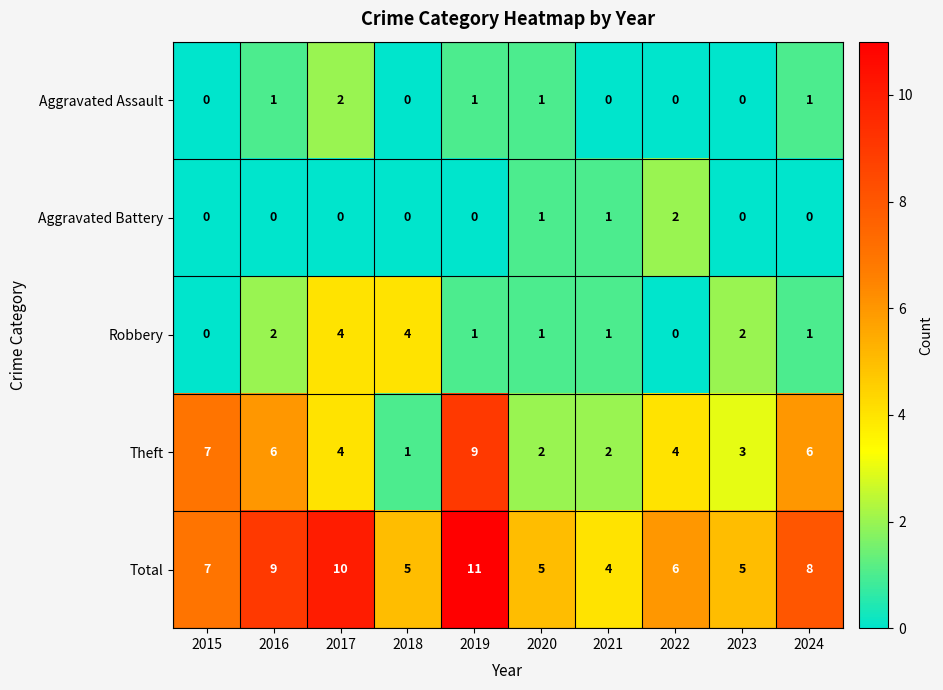

The Aggravated Battery series shows 2 at 2021. True or false?

False